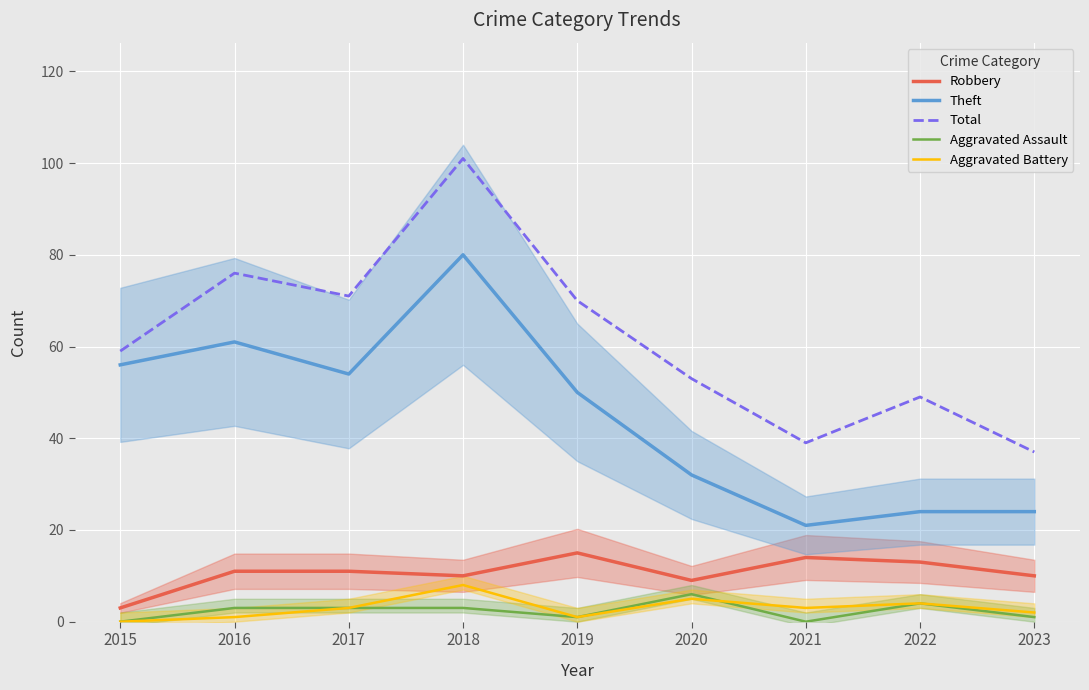

How many interior local peaks does the Theft series have?

2